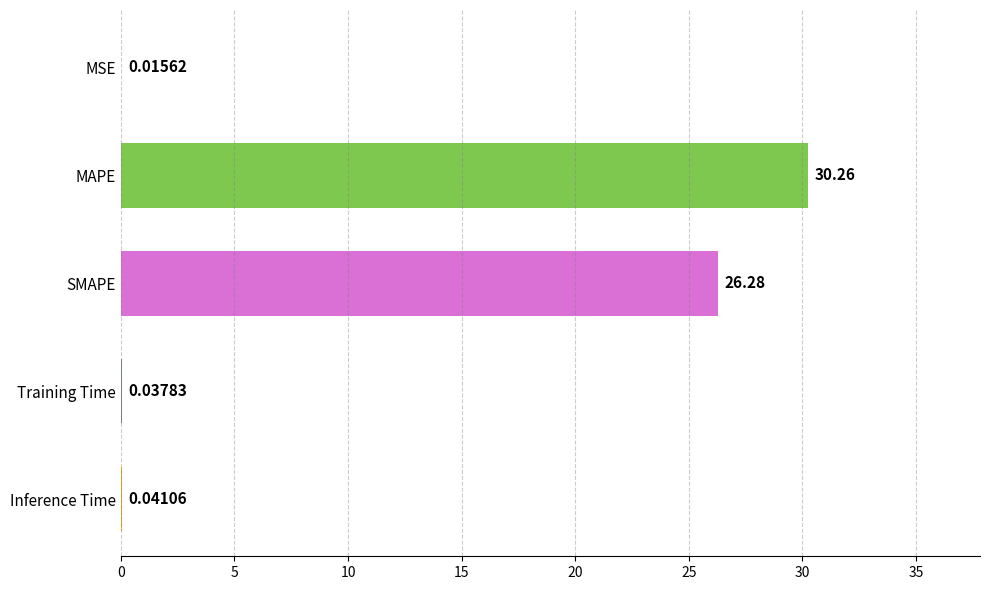

What is the sum of the values at SMAPE and Inference Time?

26.3